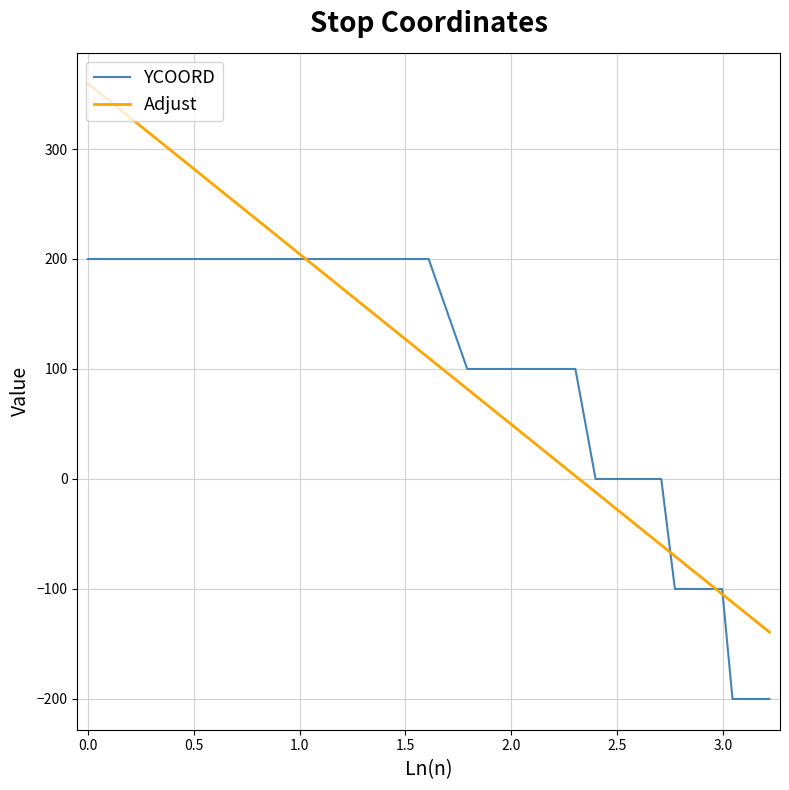

Which series ends up on top after the final intersection of YCOORD and Adjust?

Adjust